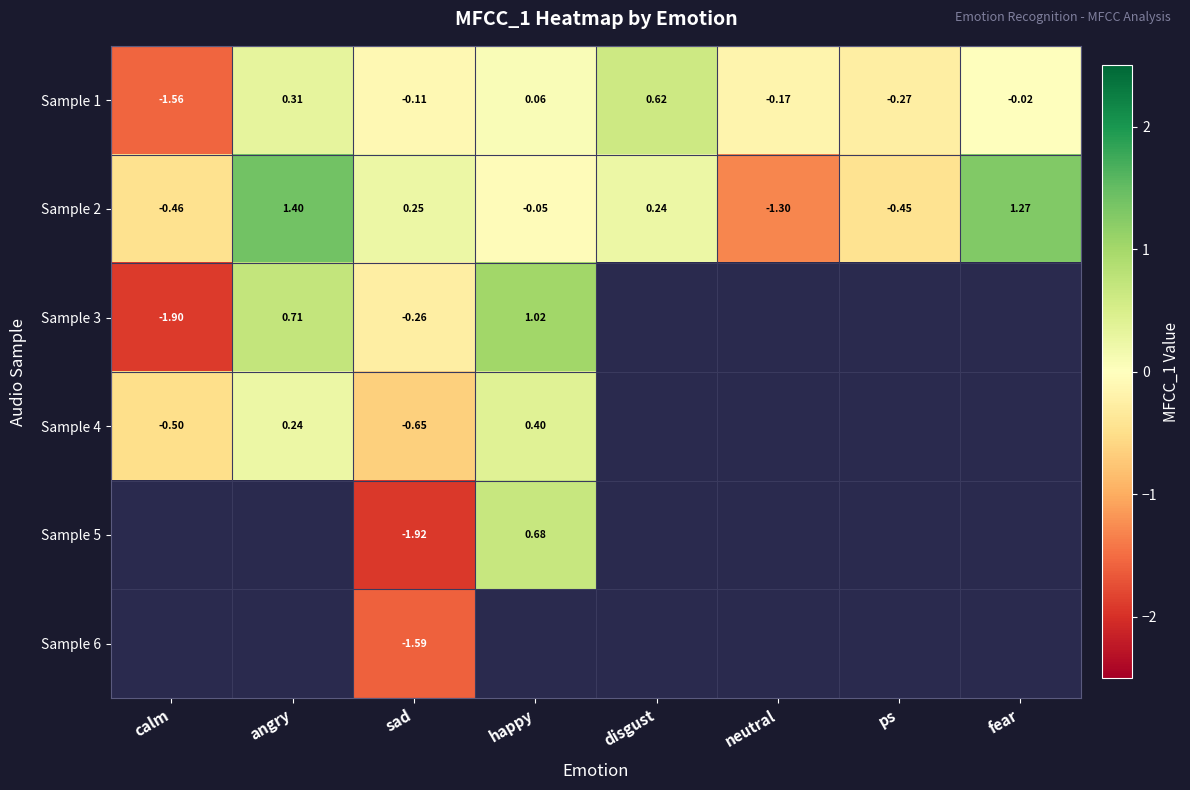

Where does the Sample 1 series first go above 0?

angry